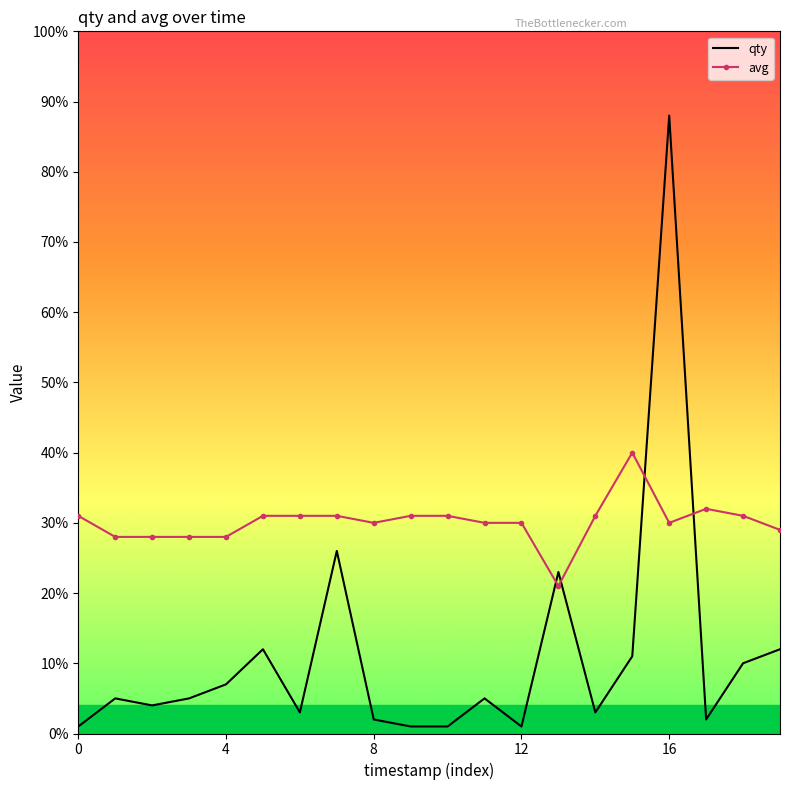

What is the average value of the avg series?

30